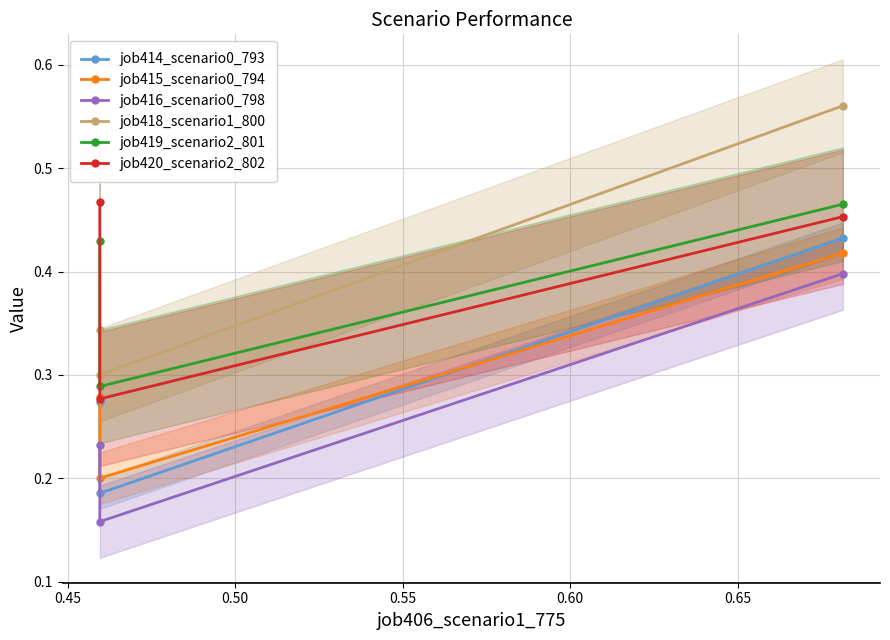

Is it true that job419_scenario2_801 equals 0.2 at 0.50?

False